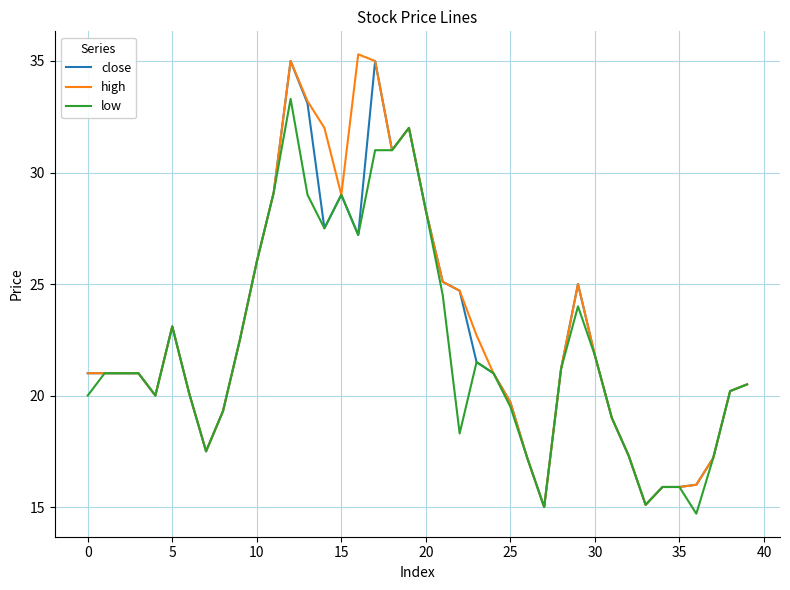

What is the maximum value shown in the chart?

35.3